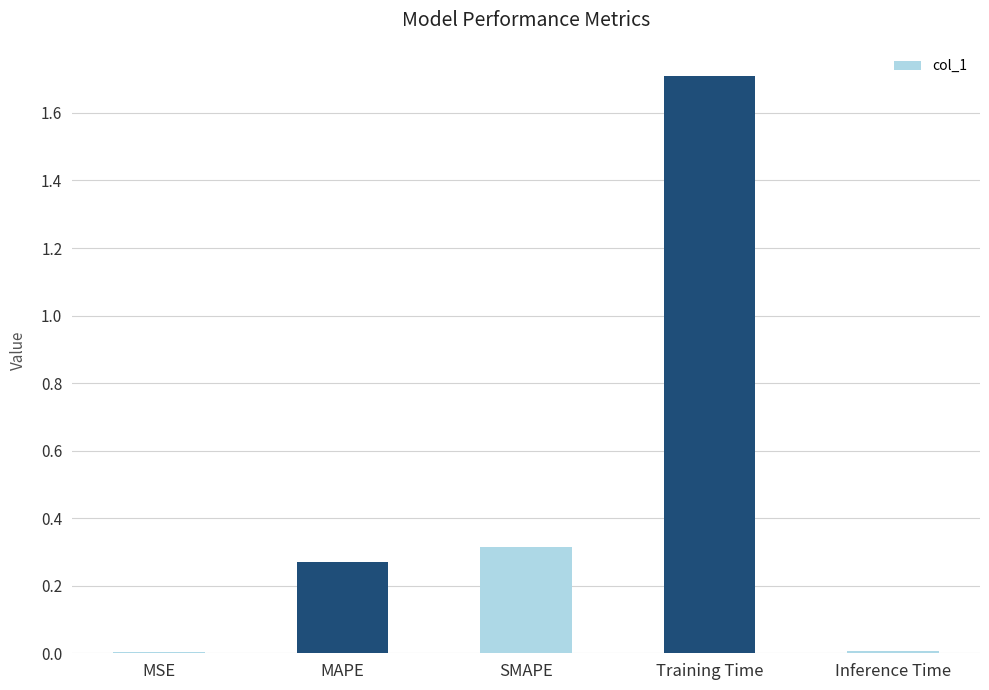

What is the change in value from SMAPE to Training Time?

+1.4